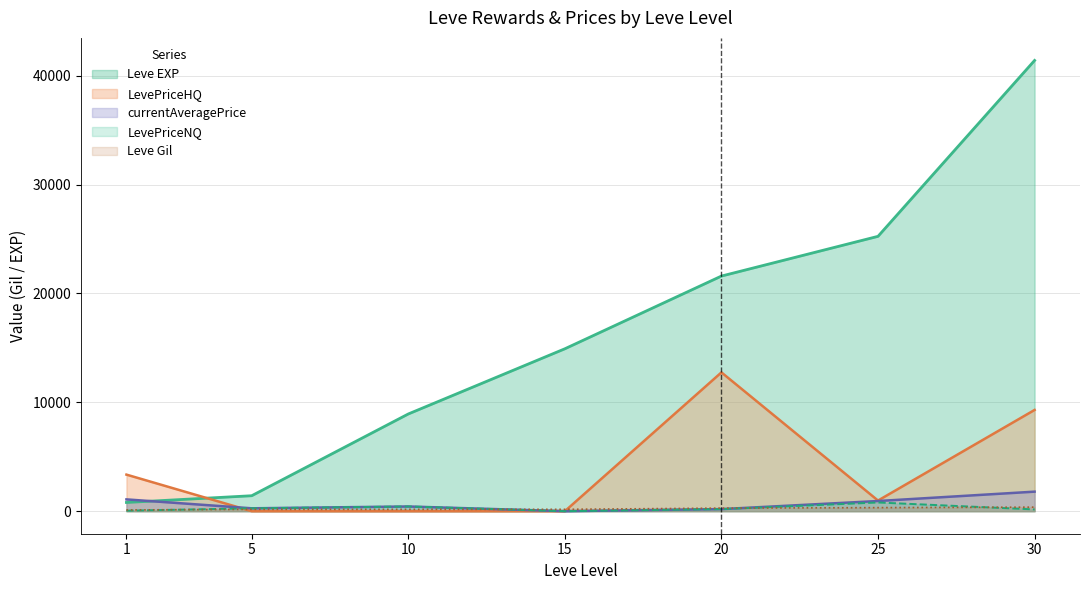

Between 1 and 20, which series saw the biggest shift?

Leve EXP